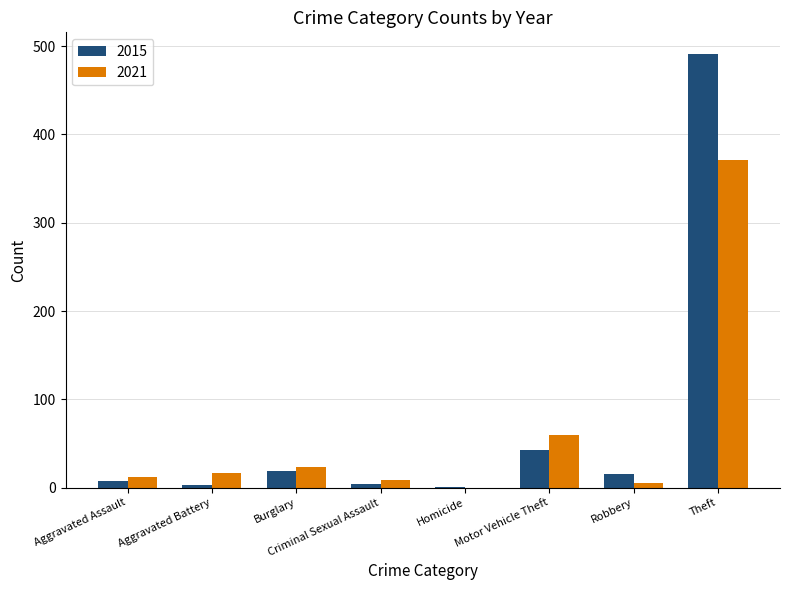

Count the number of data series in this chart.

2